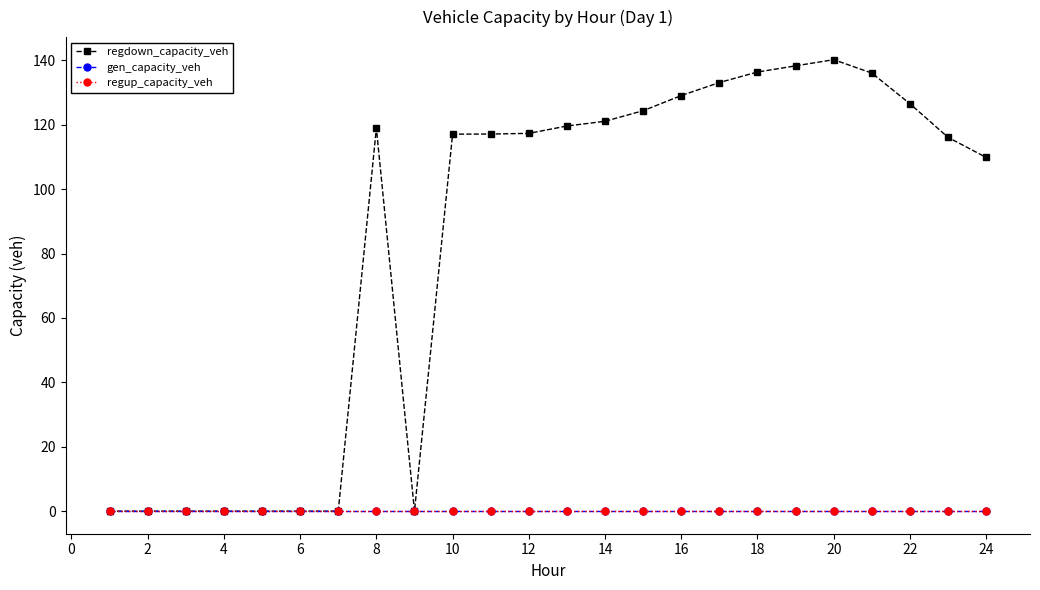

Is this an area chart (filled region under the line)?

No